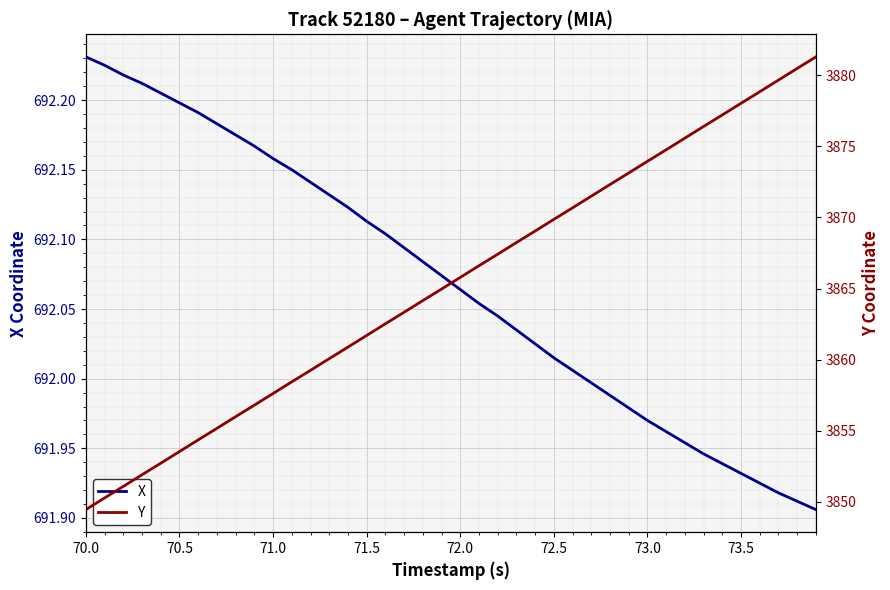

How many lines are shown in the chart?

2